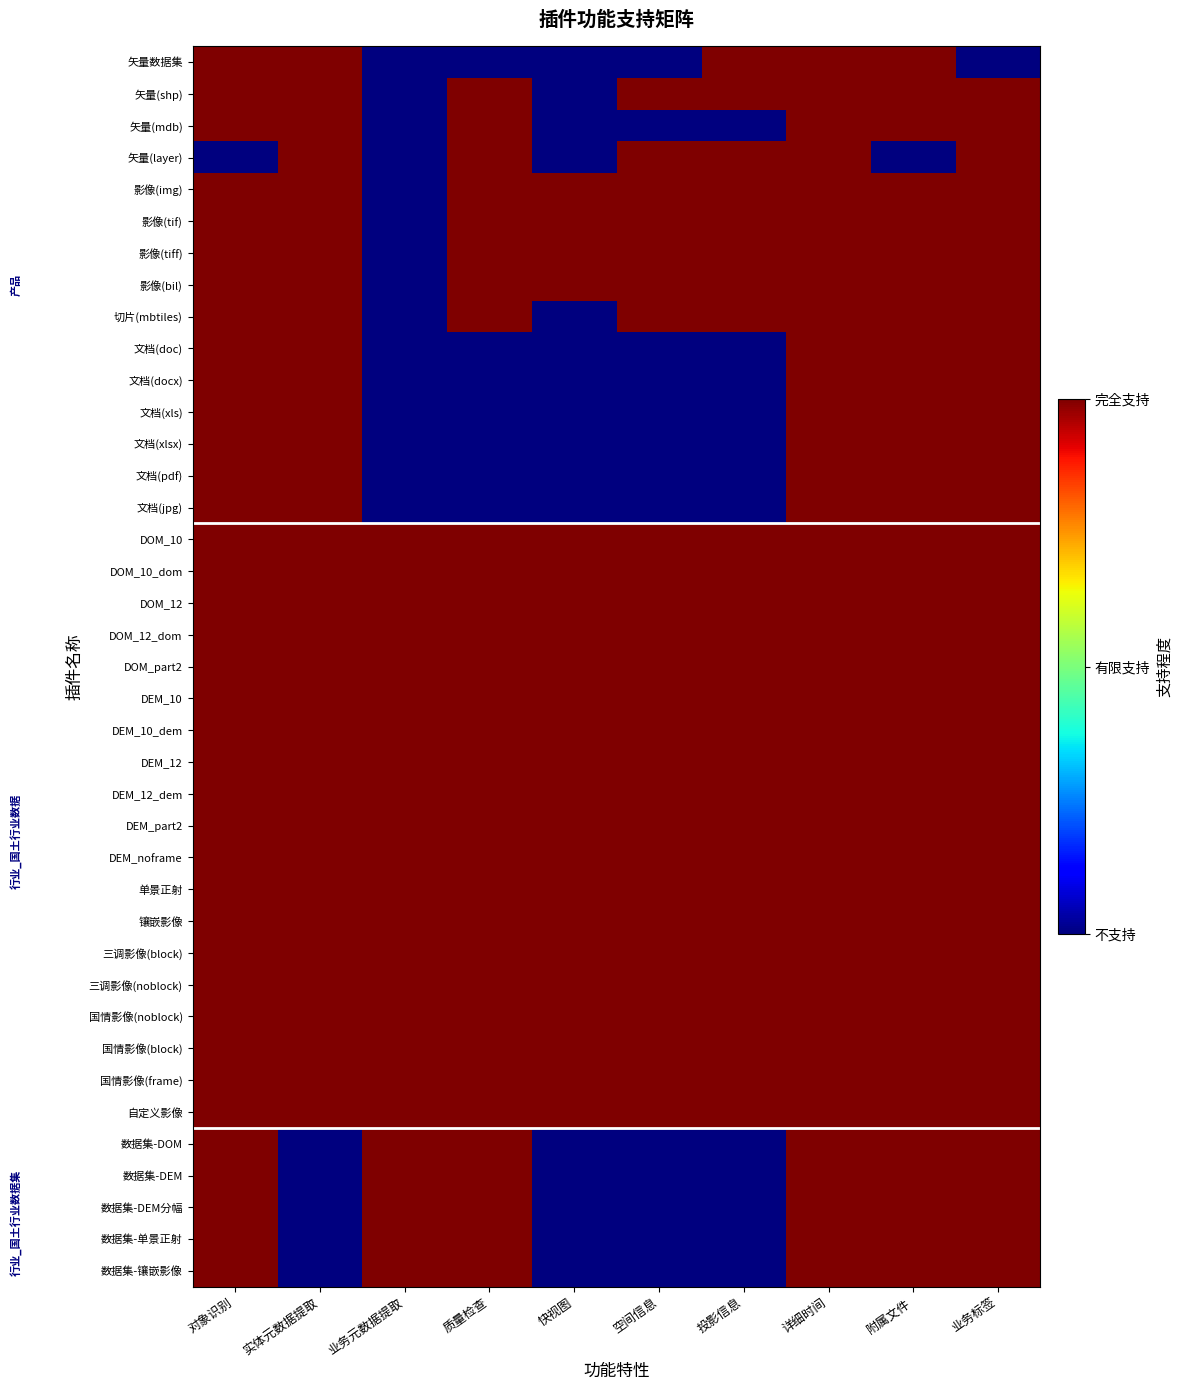

Which label corresponds to the smallest value in the chart?

业务元数据提取